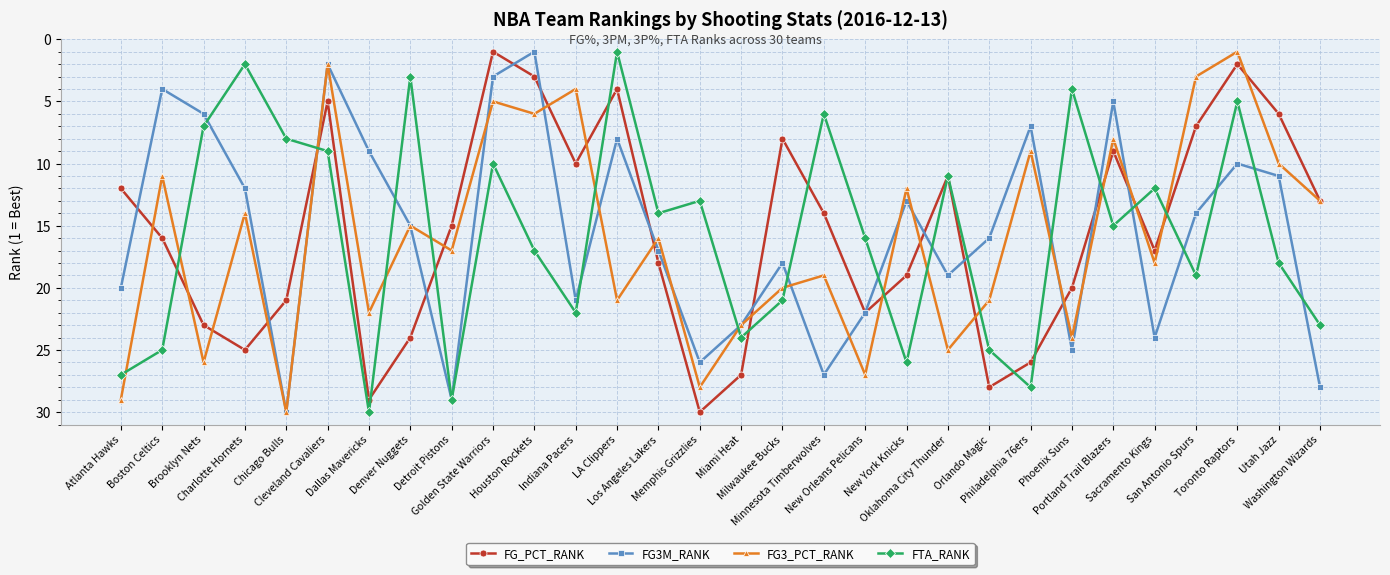

What is the minimum value for FG3M_RANK?

1